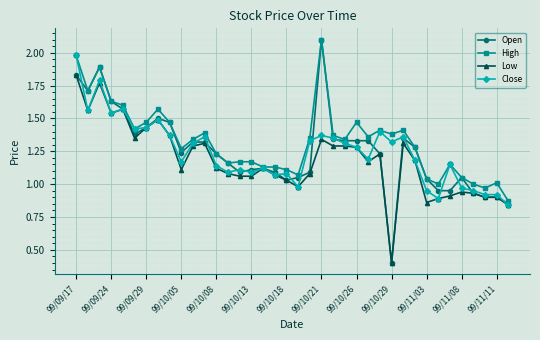

What is the minimum value for Low?

0.4